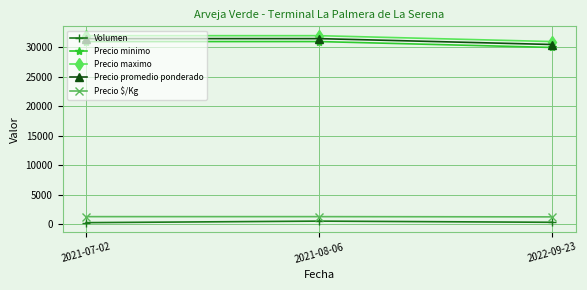

Does the chart have visible grid lines?

Yes